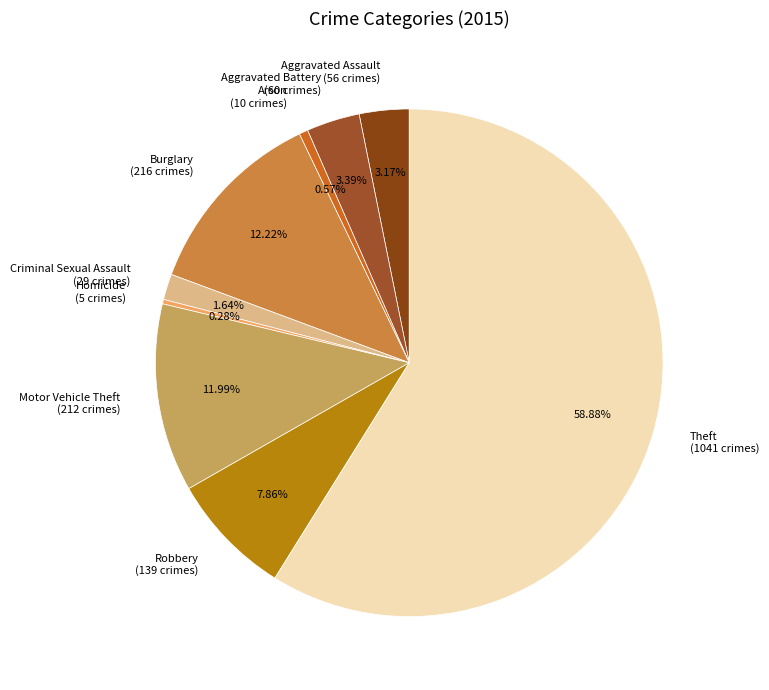

Which slice represents more than half of the pie?

Theft